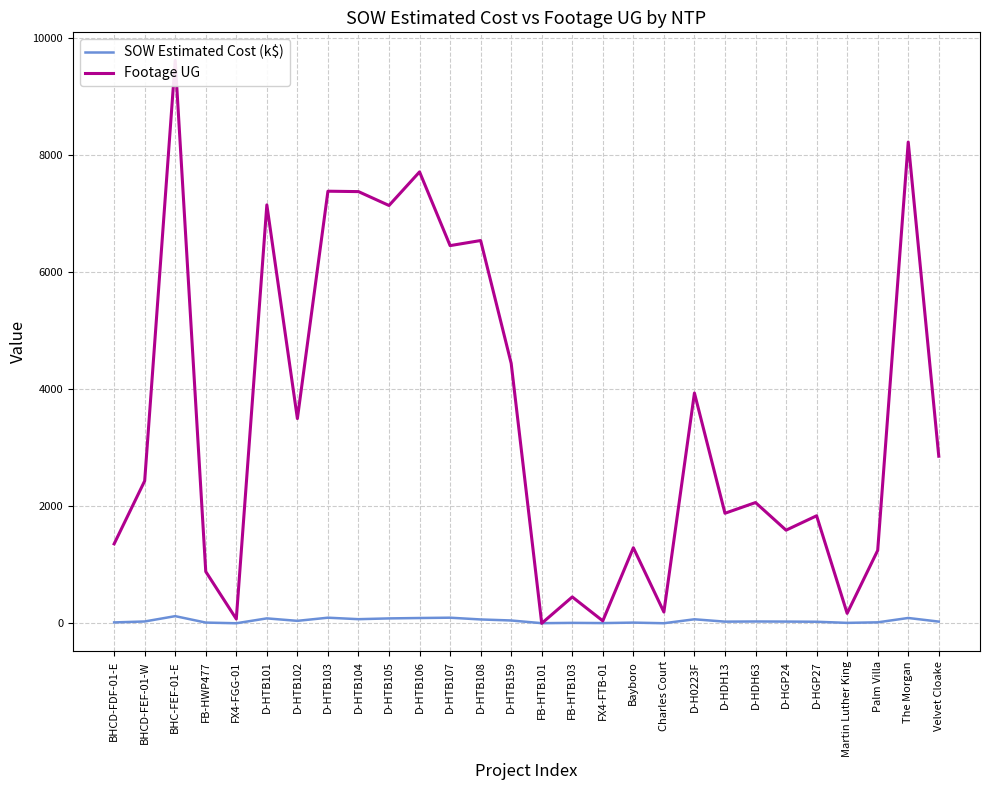

Is the value of SOW Estimated Cost (k$) at D-HGP27 greater than the value of Footage UG at Velvet Cloake?

No